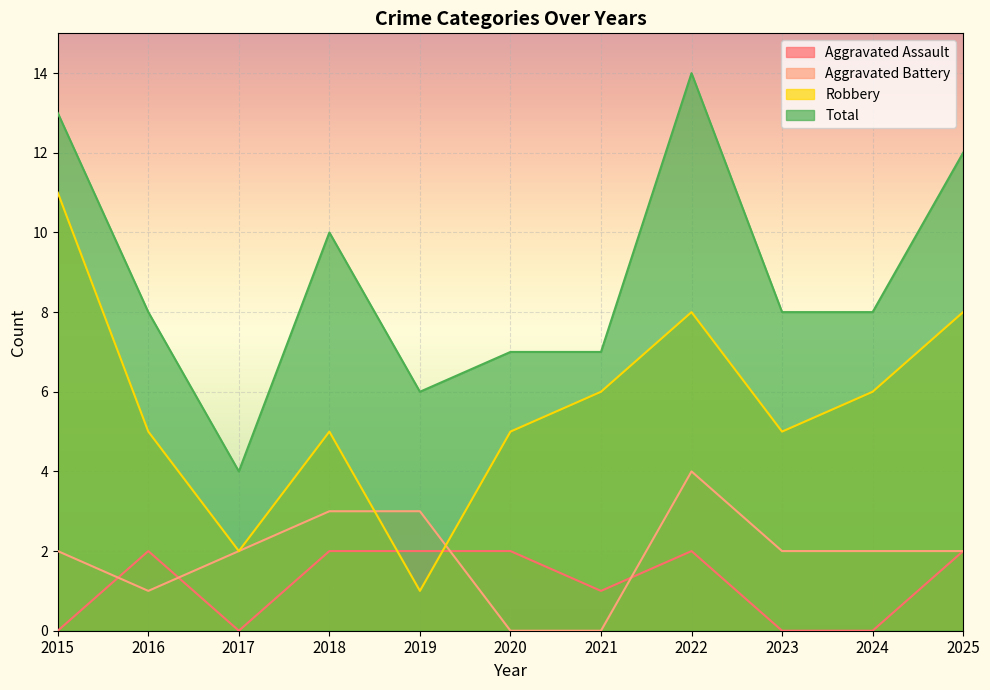

Which series has the widest spread of values?

Robbery